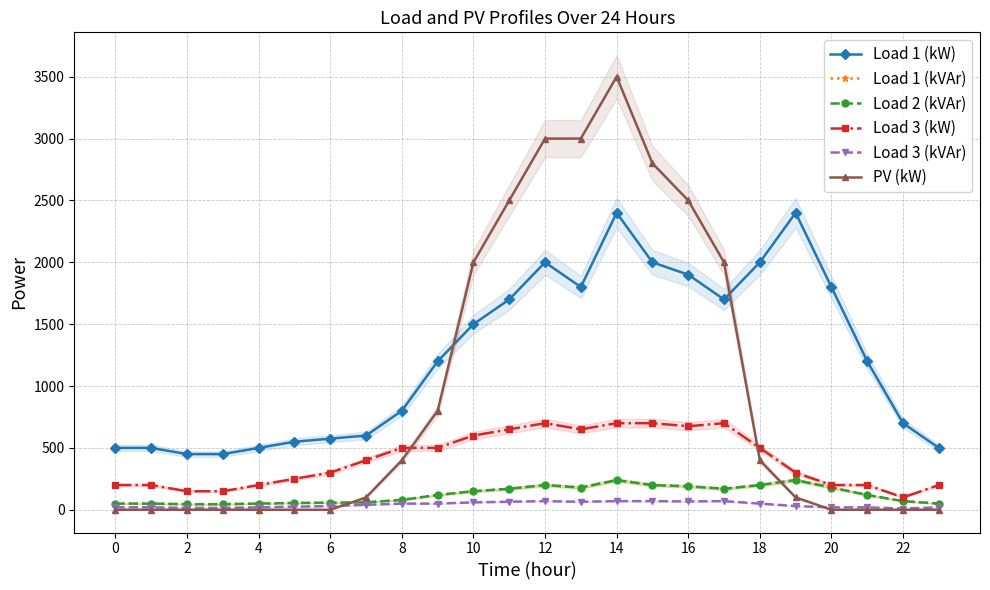

What is the label of the 5th point from the right?

19